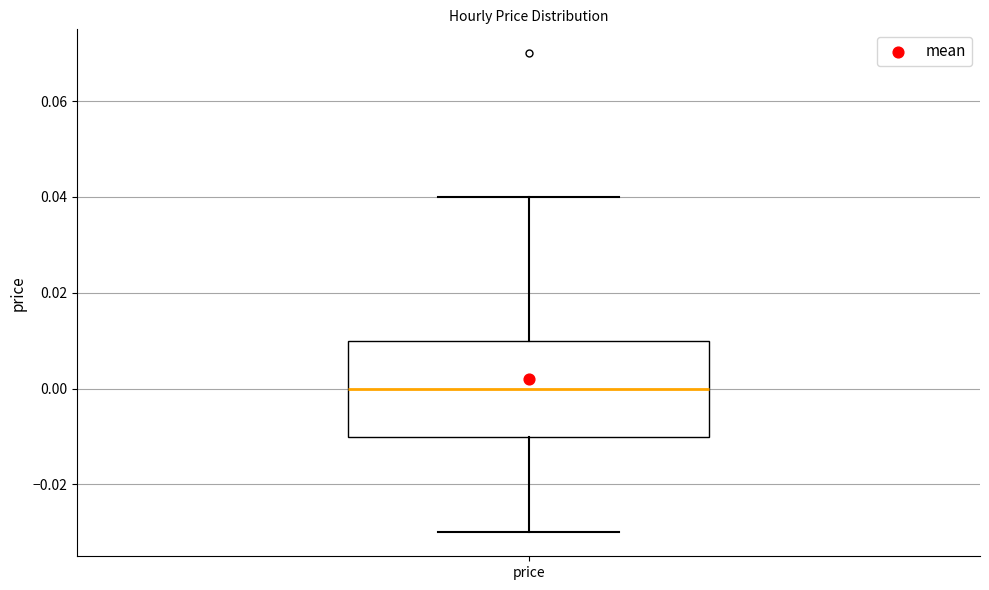

Read this box plot against the y-axis: the position of the median line, the range covered by the box, and the ends of both whiskers. The values are not printed on the chart, so give them approximately, as read against the axis.

median 0.00, box -0.01 to 0.01, whiskers -0.03 to 0.04